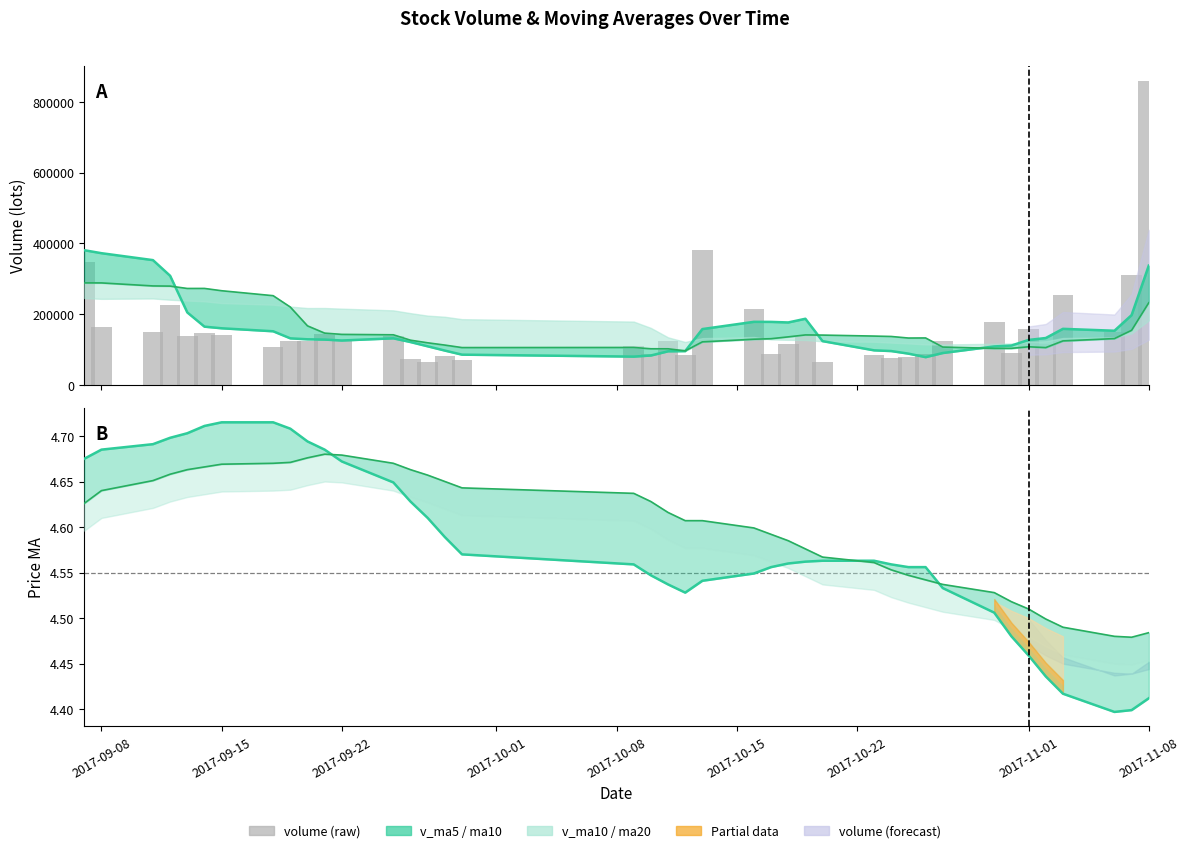

Are the bars grouped side by side (vs. stacked)?

No